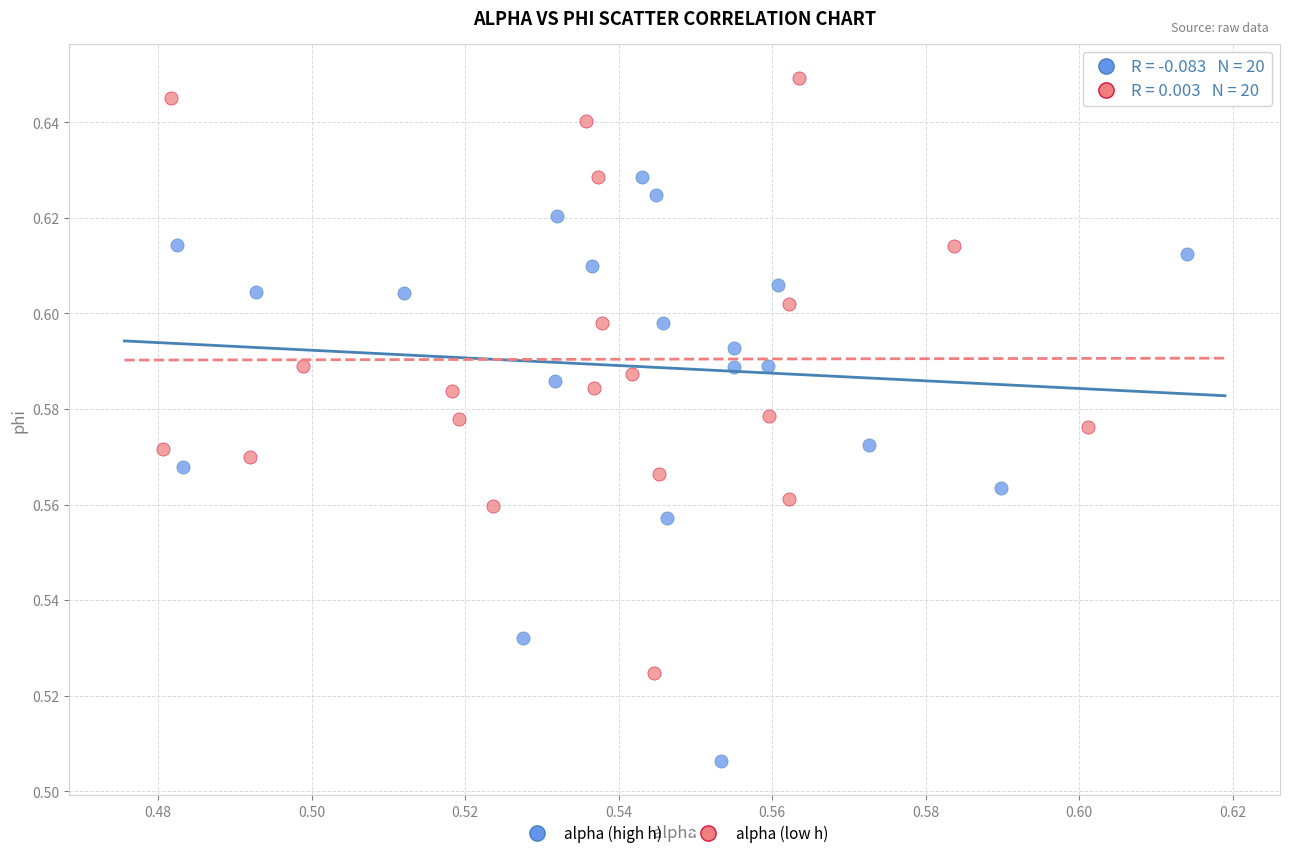

Which series reaches the maximum Y coordinate?

alpha (low h)